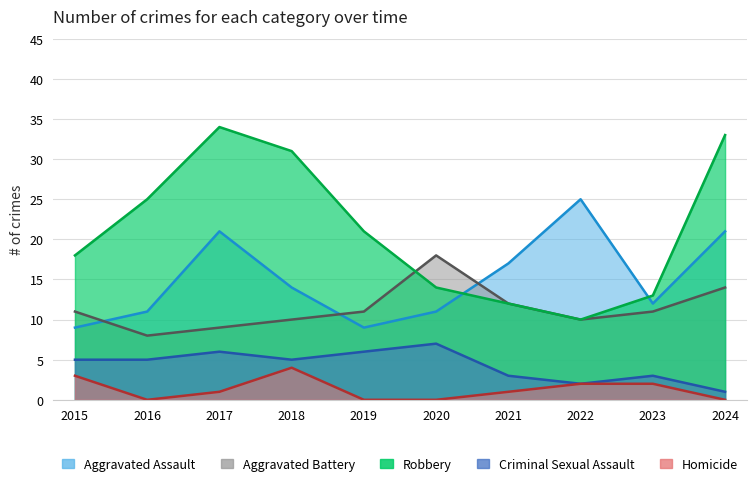

What is the difference between the second highest and second lowest values in the Criminal Sexual Assault series?

4